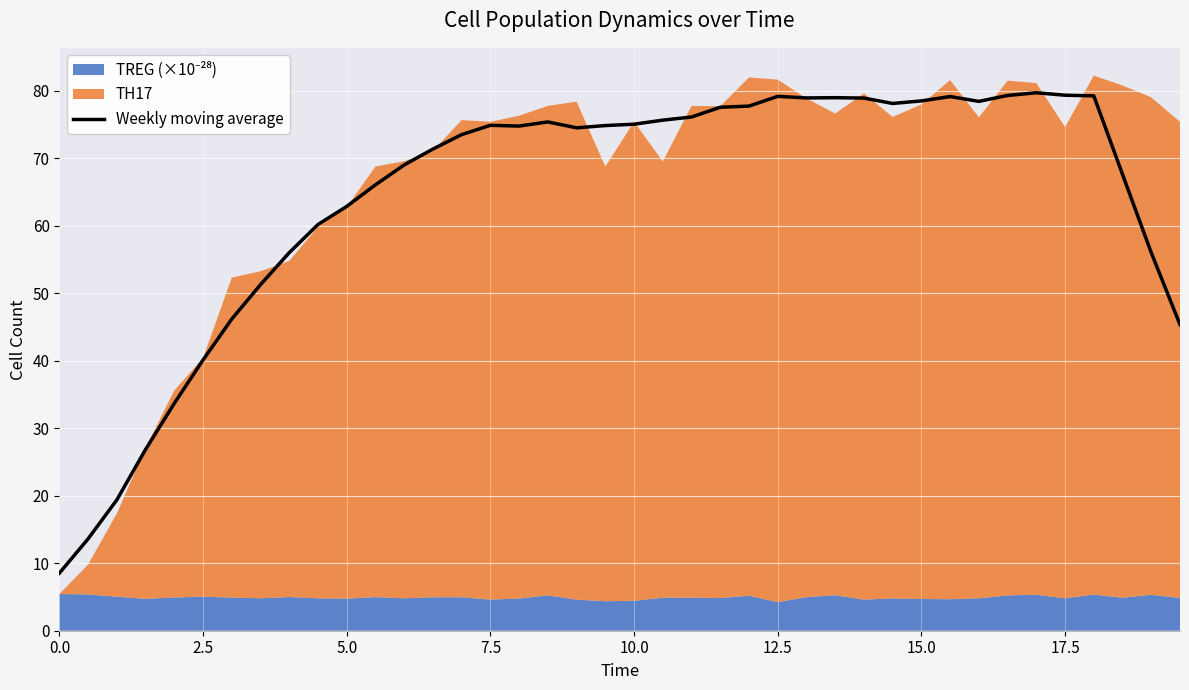

What is the lowest value of the Weekly moving average series?

8.5